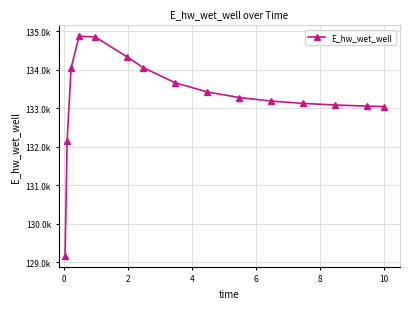

Is this an area chart (filled region under the line)?

No